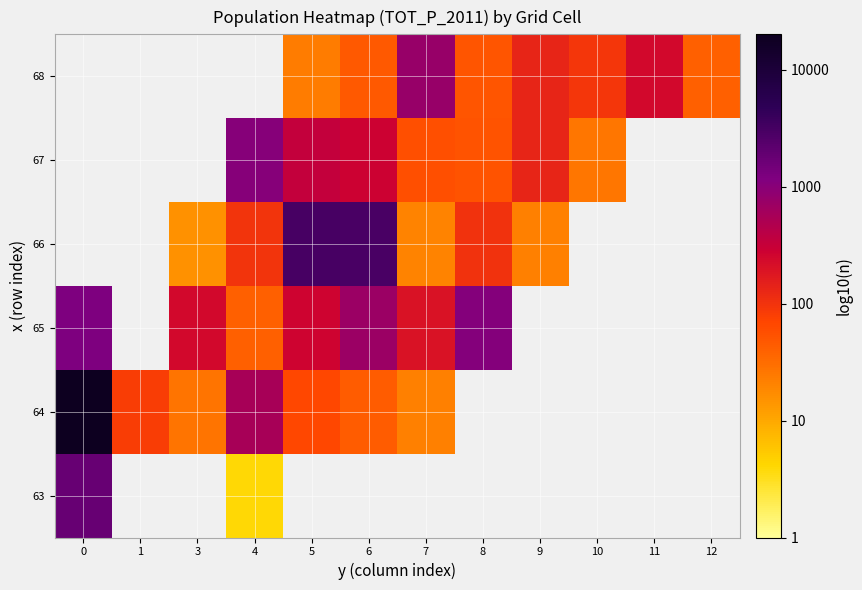

True or false: 66 has a value of 6.0 at 5.

False